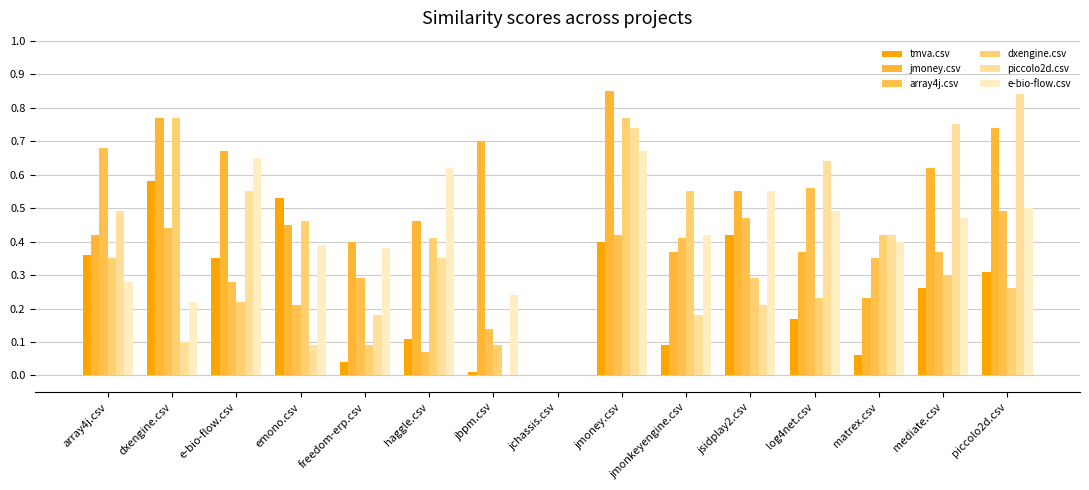

The jmoney.csv series shows 0.5 at jmonkeyengine.csv. True or false?

False